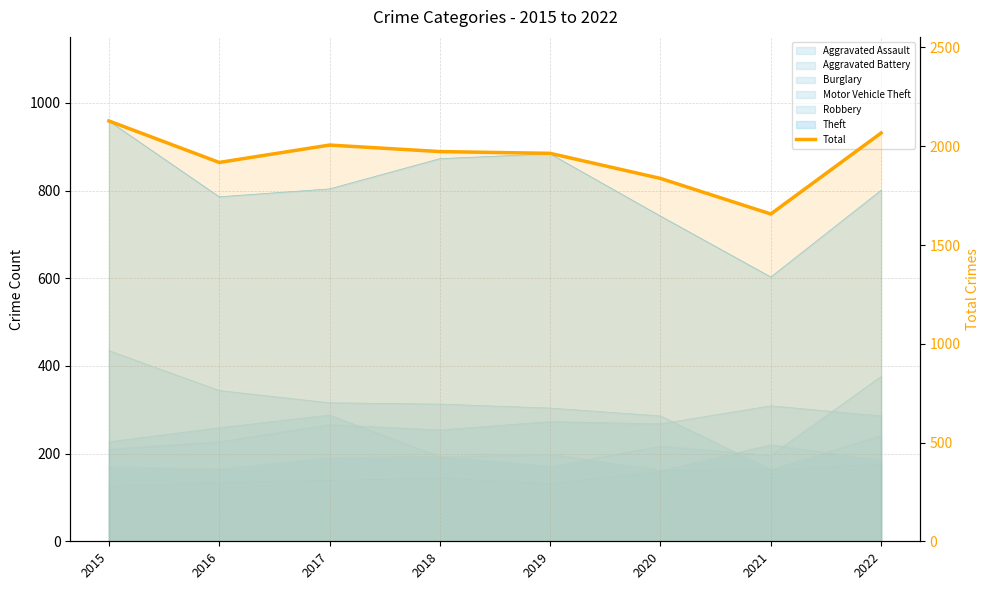

What is the average value?

1944